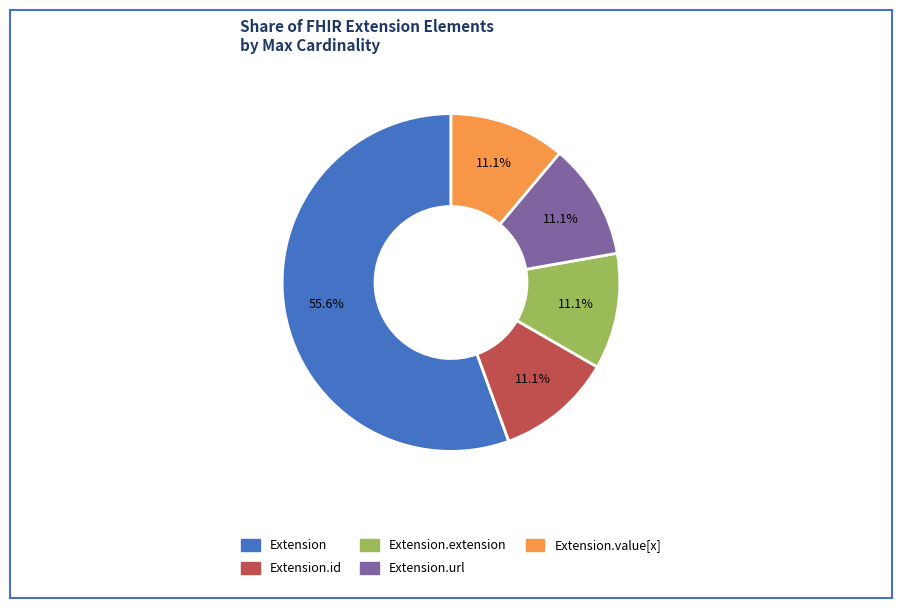

Is there a majority slice in this chart?

Yes